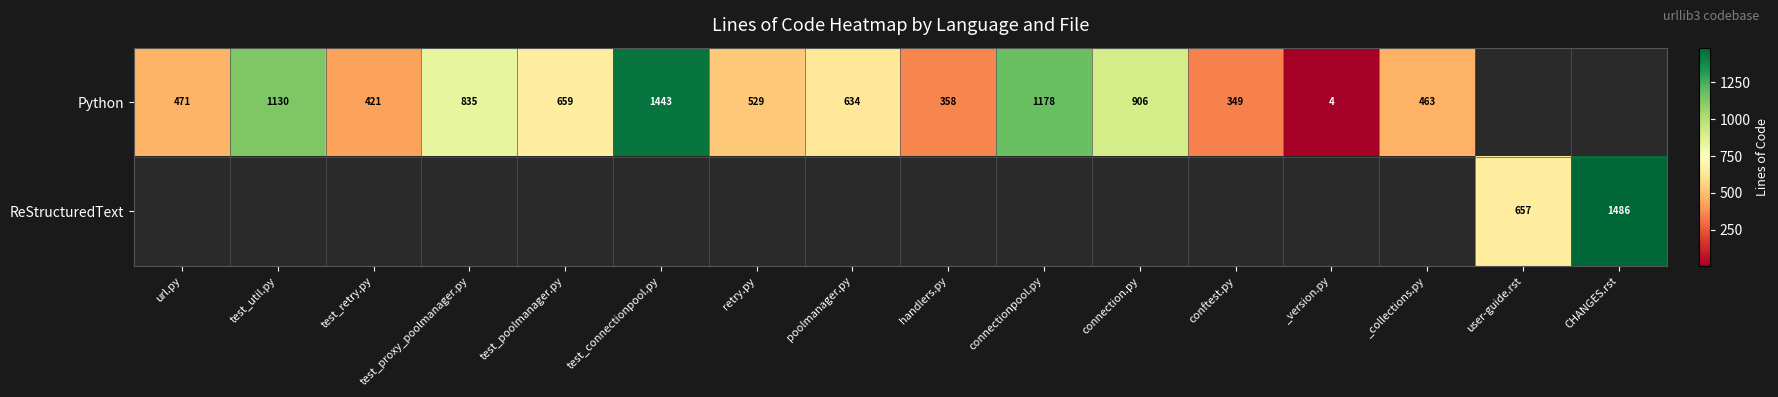

What is the difference between the Python values at connection.py and test_poolmanager.py?

247